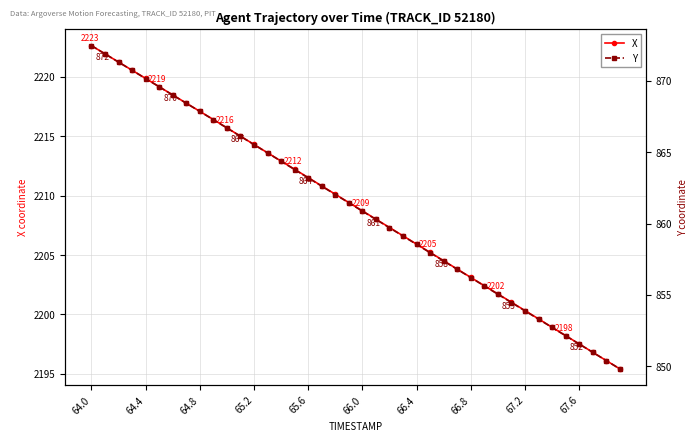

Which series has the largest total across all categories?

X